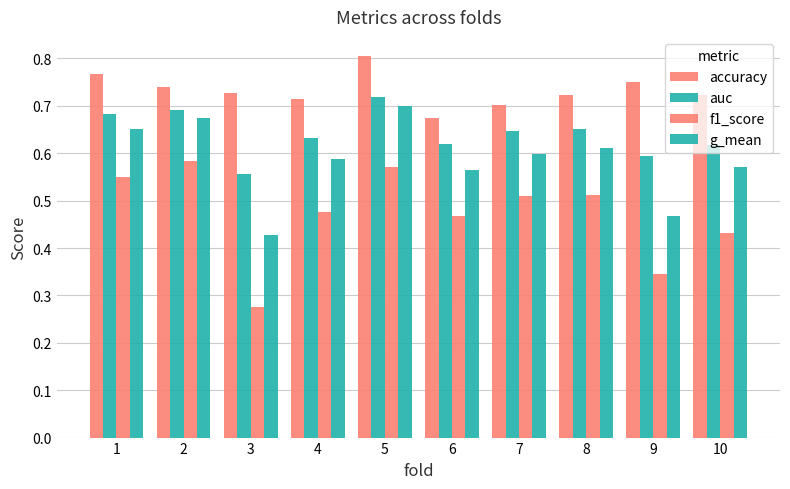

The value of auc at 10 is 0.6. True or false?

True